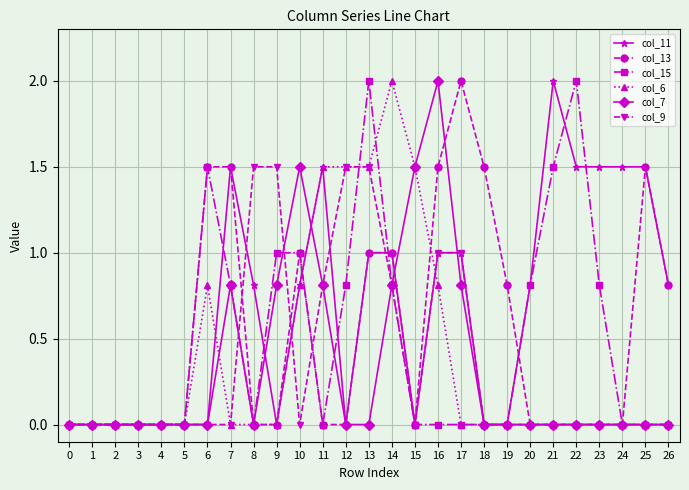

How many lines are shown in the chart?

6